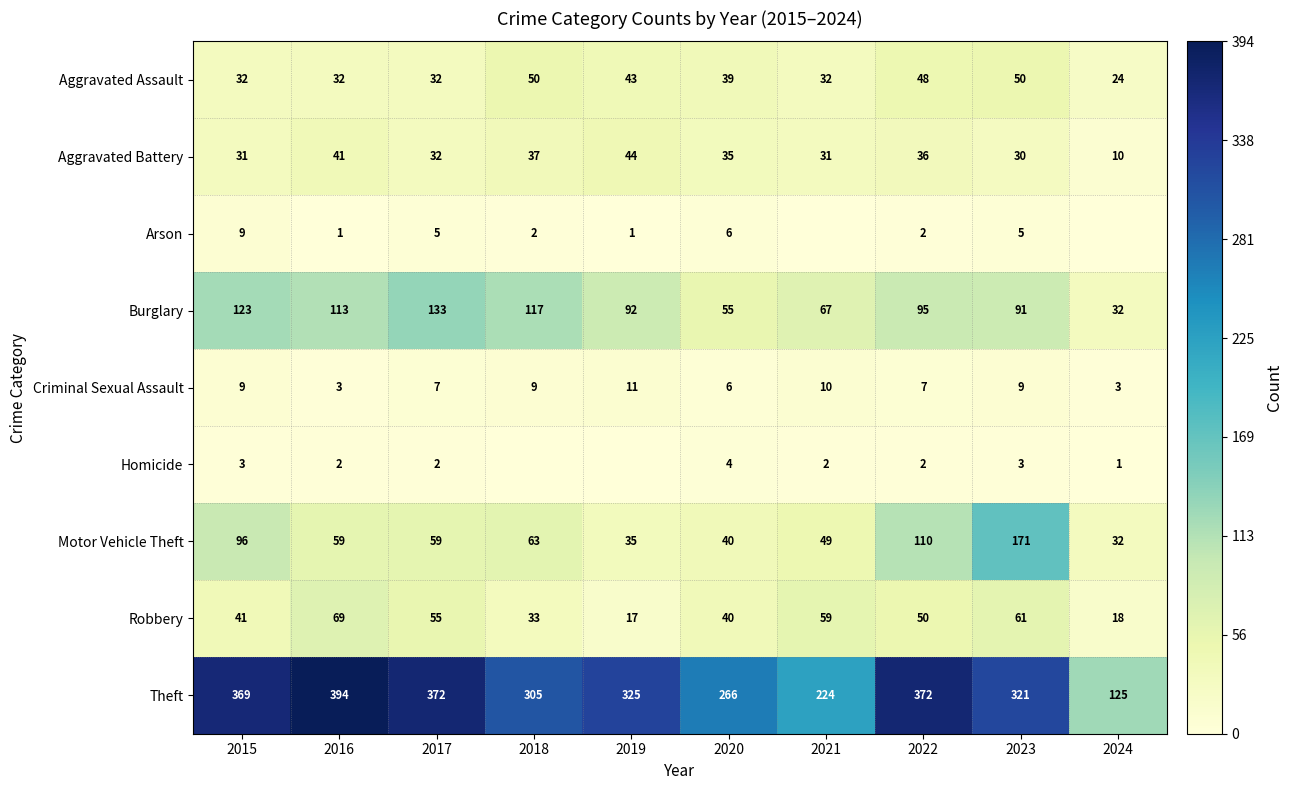

What is the spread (max minus min) of values at 2020?

262